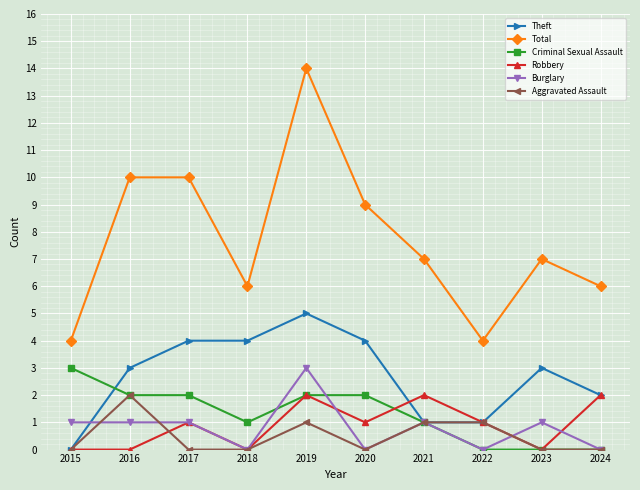

How many lines are shown in the chart?

6